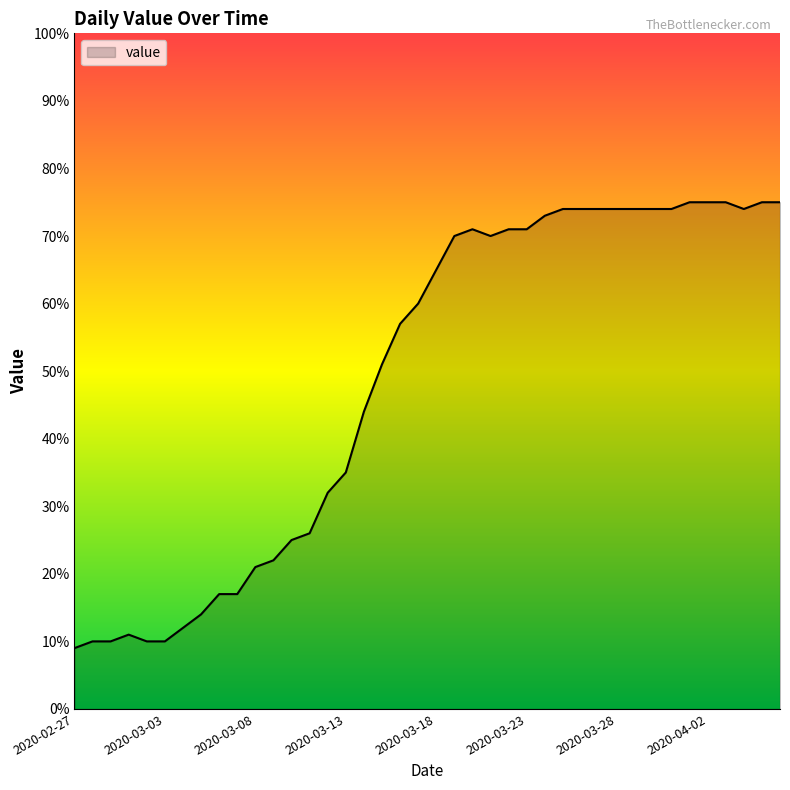

What is the average value?

49